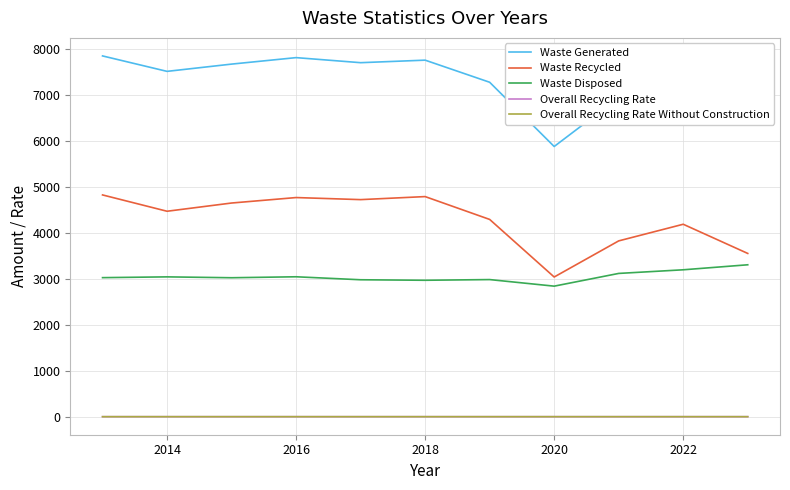

True or false: Waste Generated and Waste Recycled intersect in this chart.

False